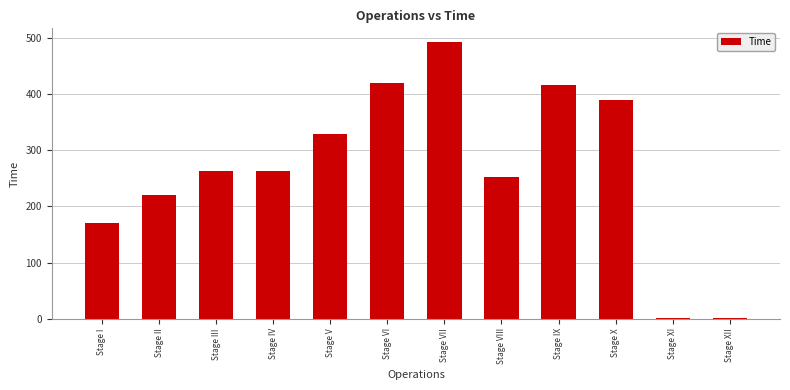

What is the sum of all values?

3221